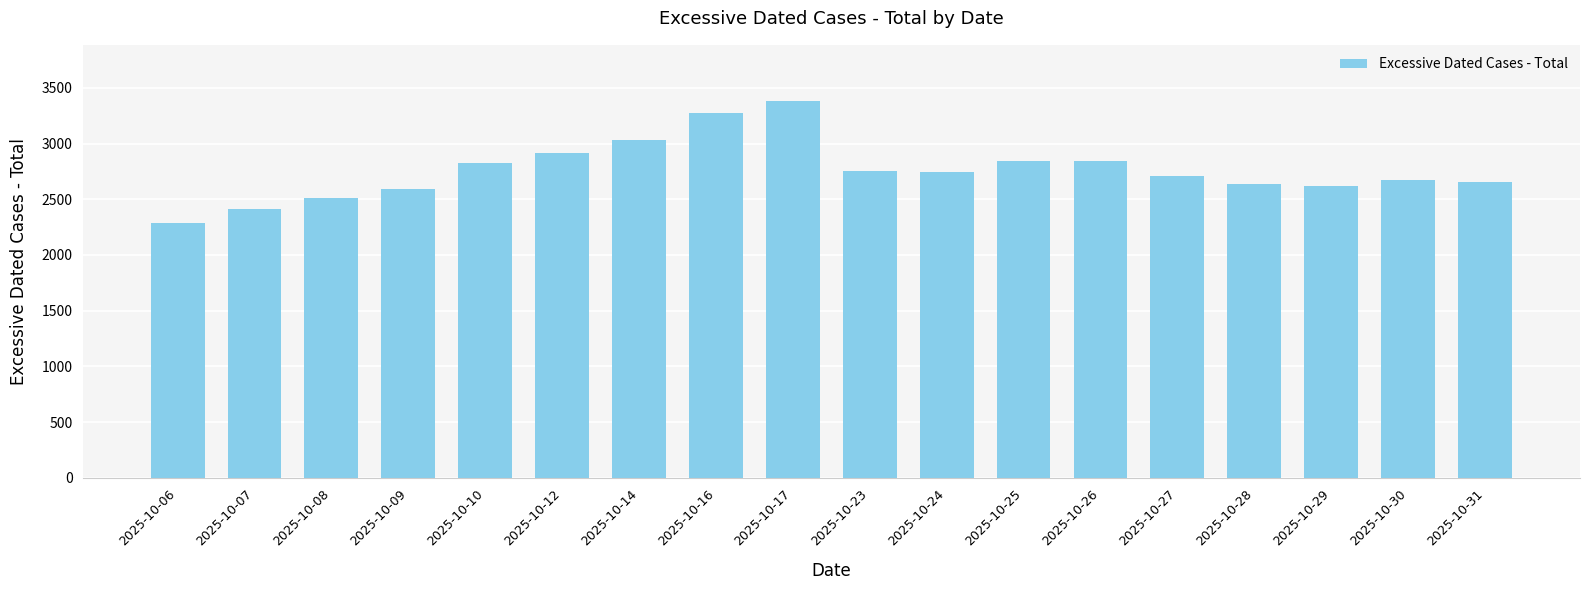

Are the bars grouped side by side (vs. stacked)?

No